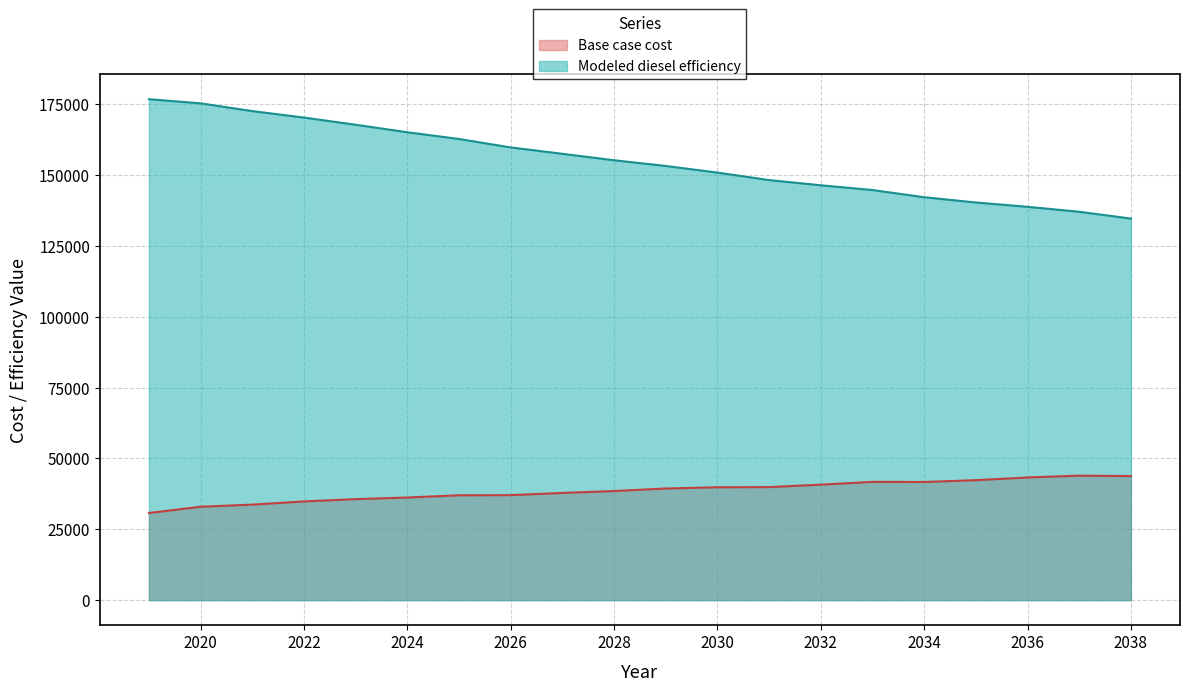

Where is the first local minimum for Base case cost?

2034